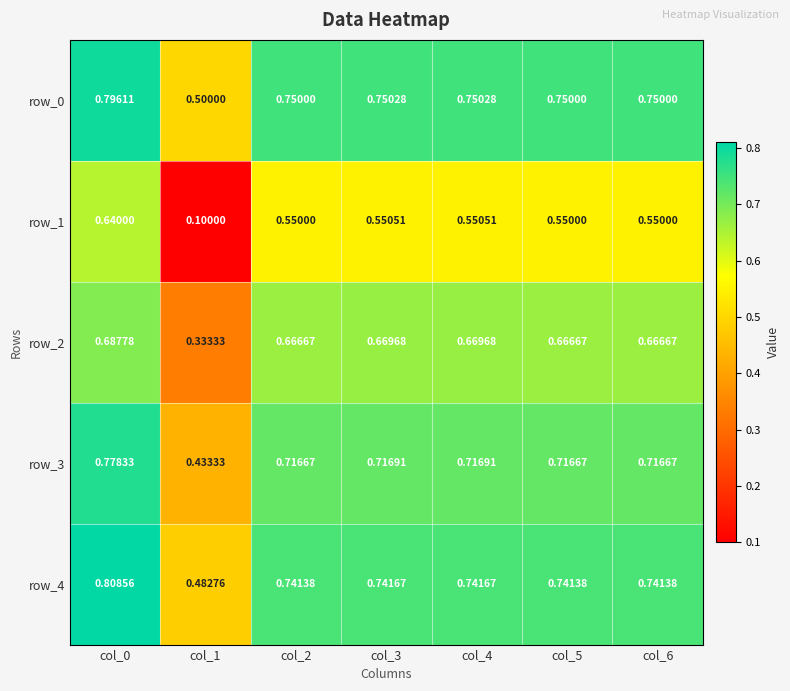

Is the value of row_2 at col_1 greater than the value of row_0 at col_2?

No